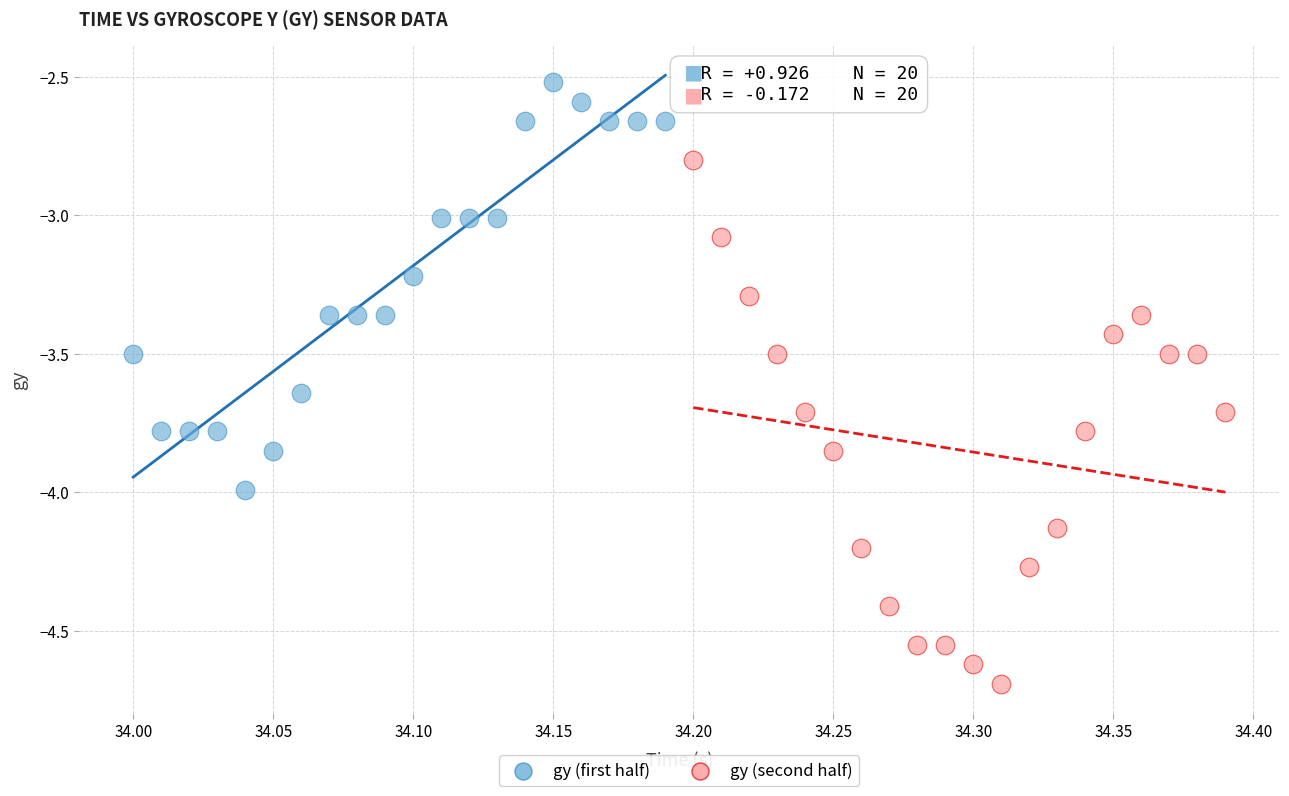

Which series contains the lowest Y value?

gy (second half)